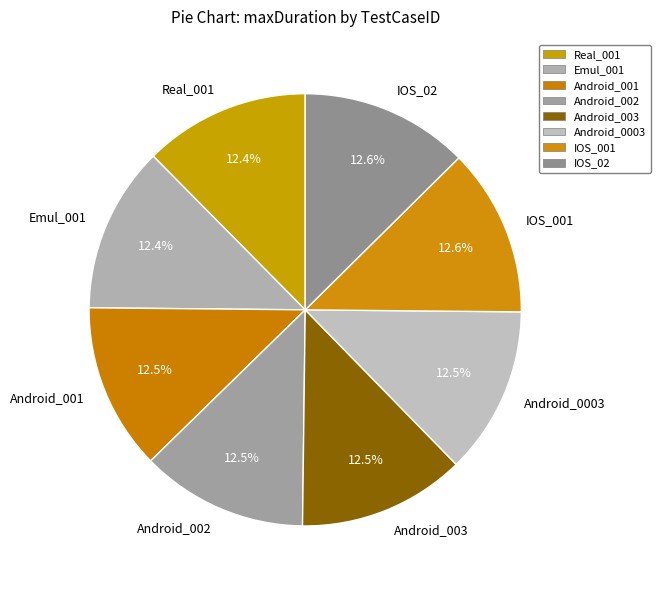

Does Android_002 account for over 50% of the chart?

No